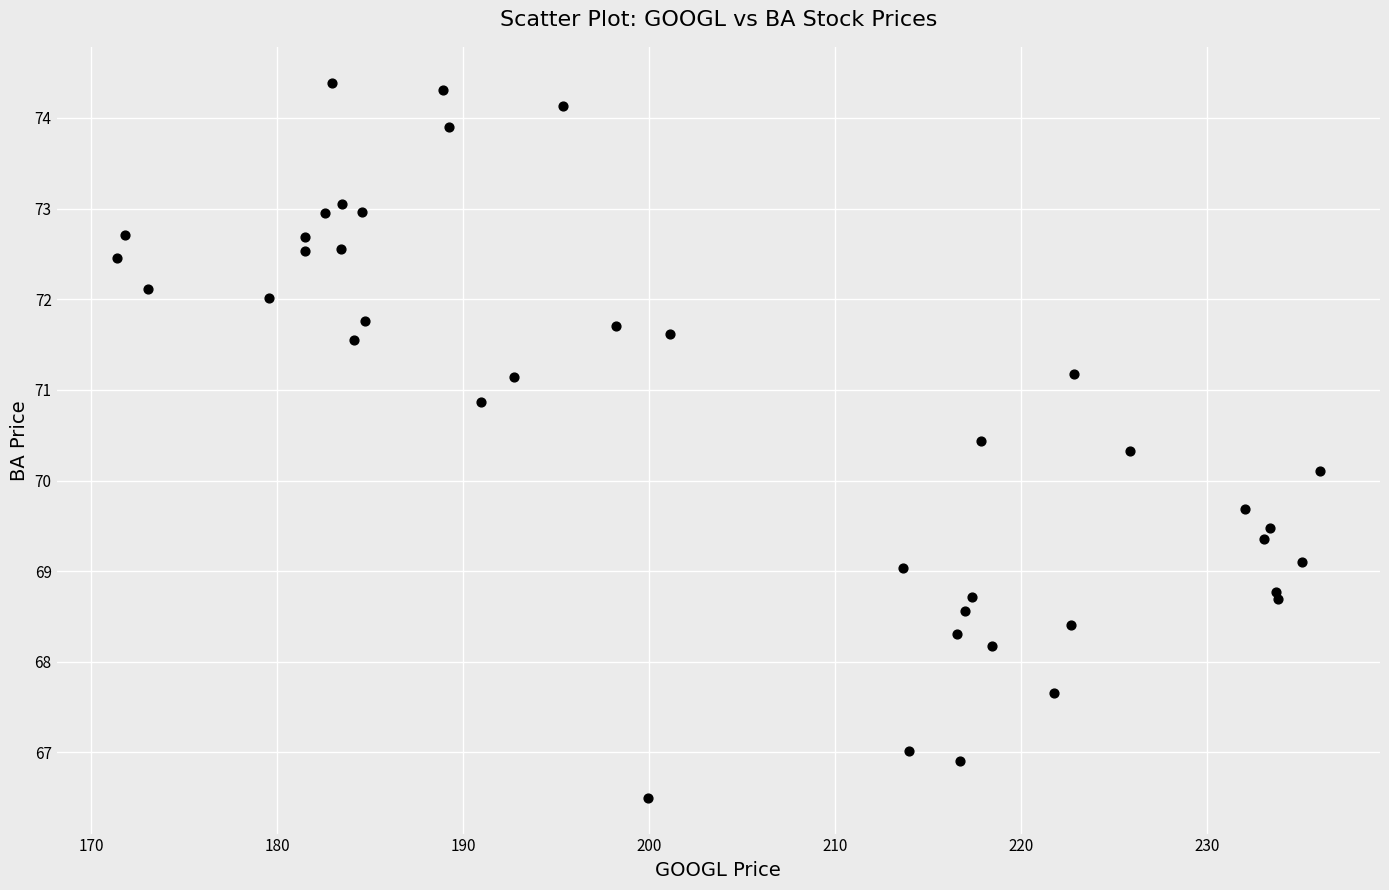

What Y value in the scatter plot is closest to 70?

70.1